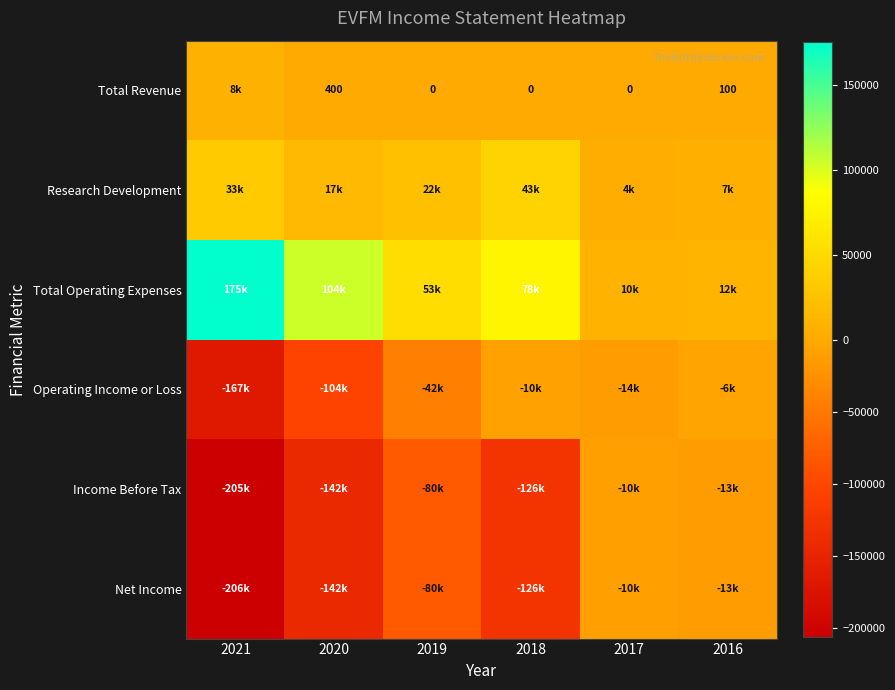

Which has a higher value, 2021 or 2020?

2021